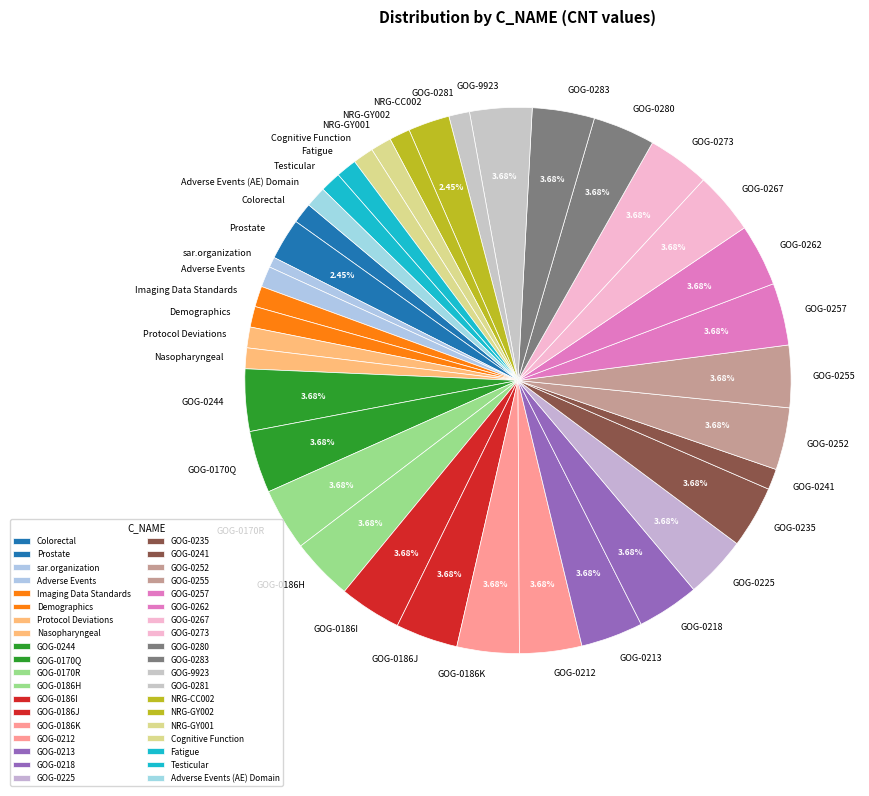

Combined, do GOG-0257 and GOG-0241 account for over 50%?

No